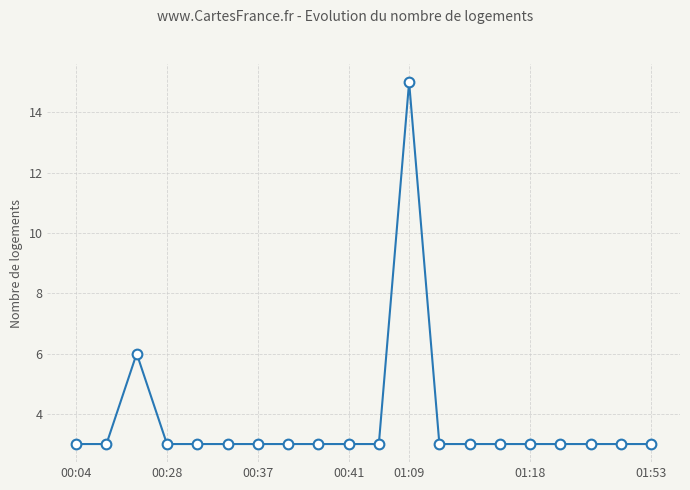

What is the difference between the second highest and second lowest values?

3